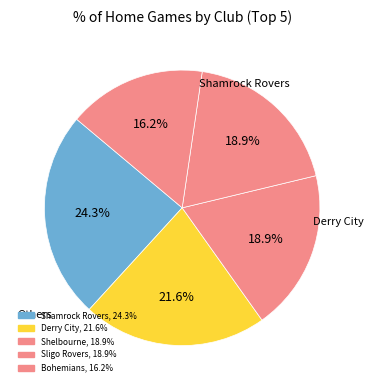

Which category has the smallest portion of the pie?

Bohemians